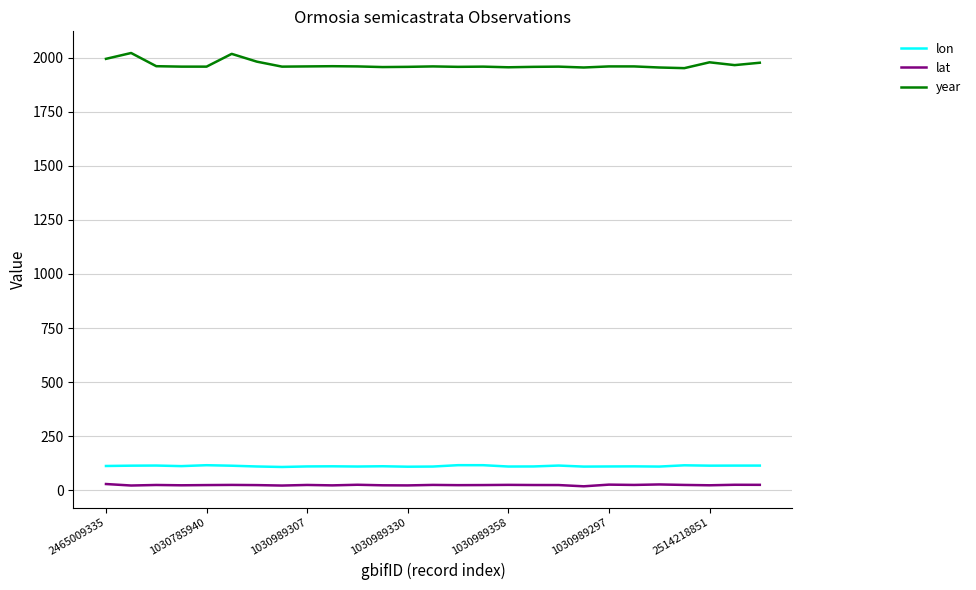

What is the difference between the second highest and minimum values in the year series?

66.0